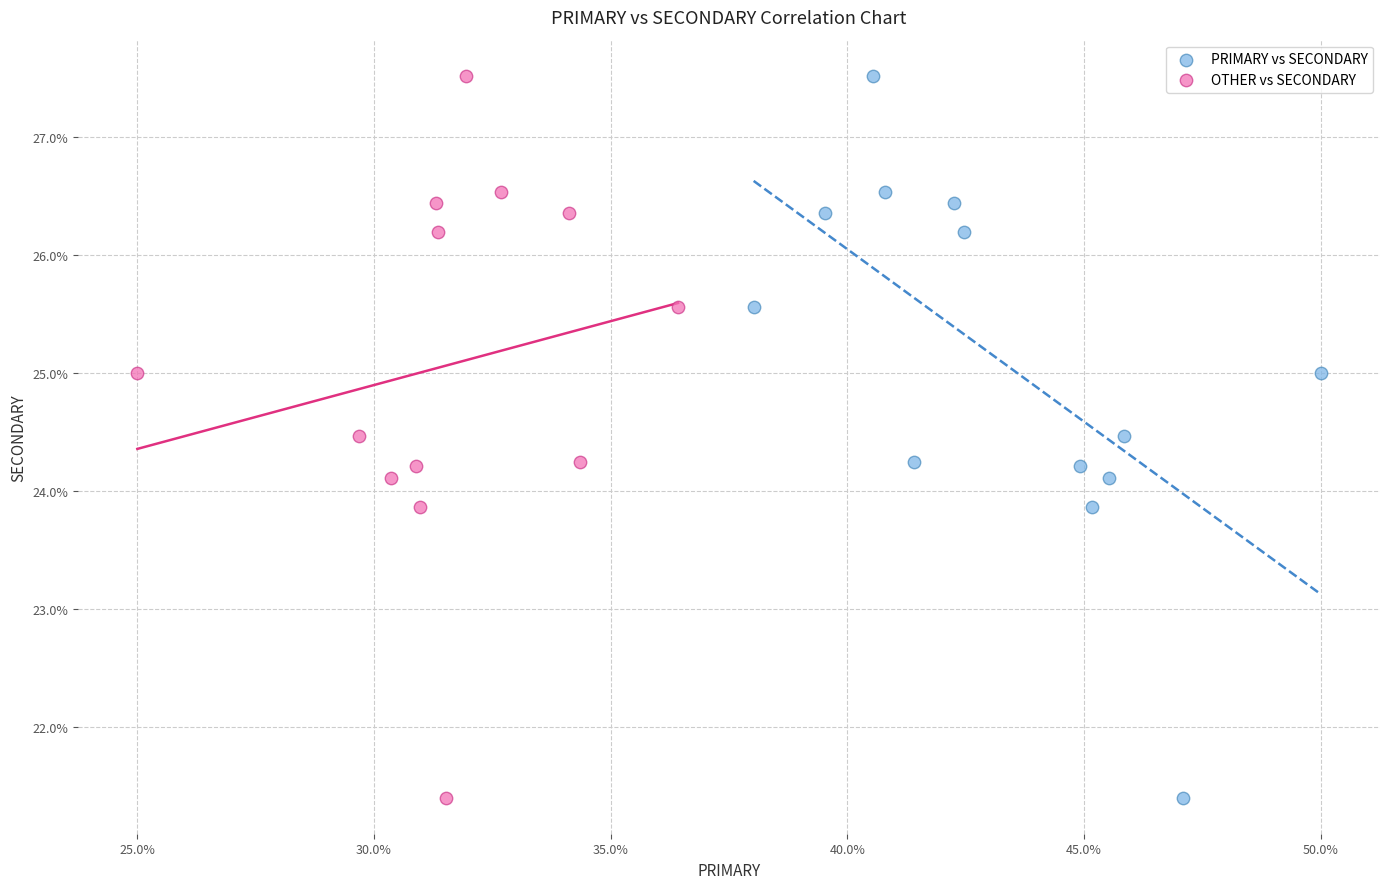

What are all the series names shown in the legend?

PRIMARY vs SECONDARY, OTHER vs SECONDARY